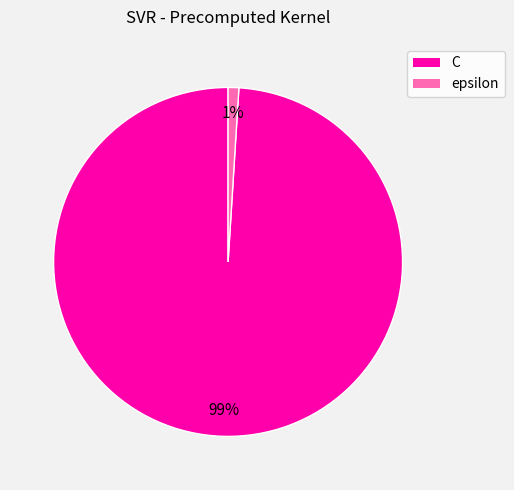

Which slice is the smallest?

epsilon